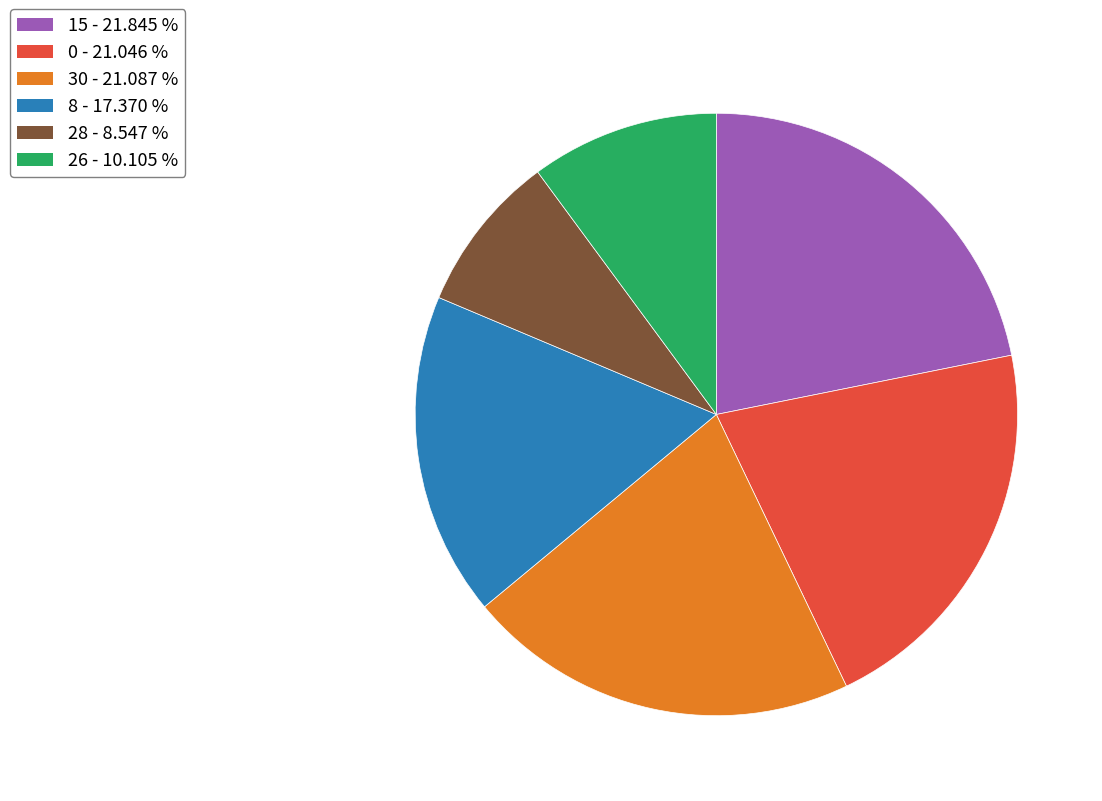

Is there a majority slice in this chart?

No